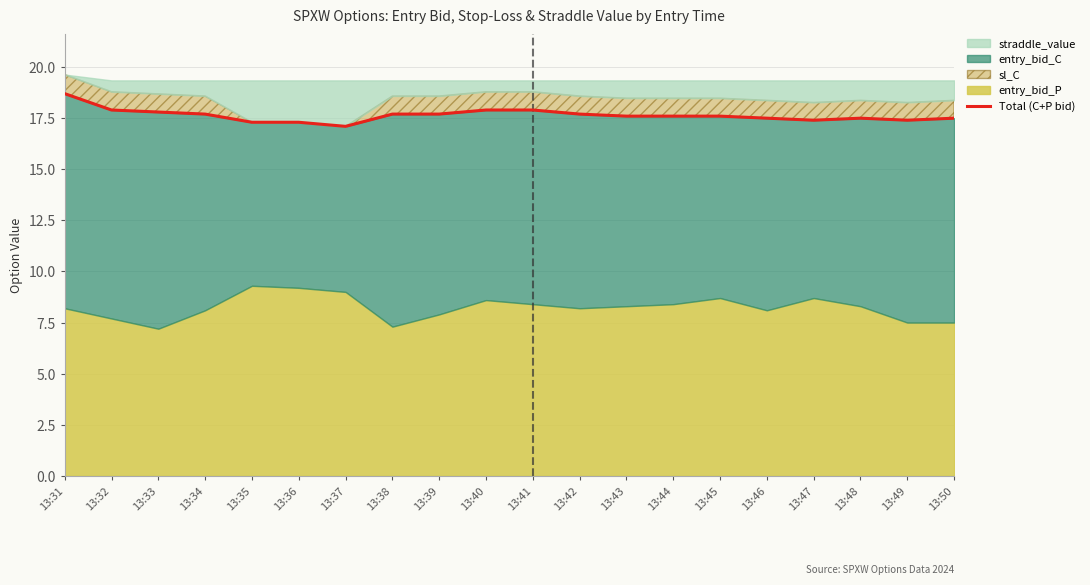

Is it true that the value at 13:47 is 17.4?

True